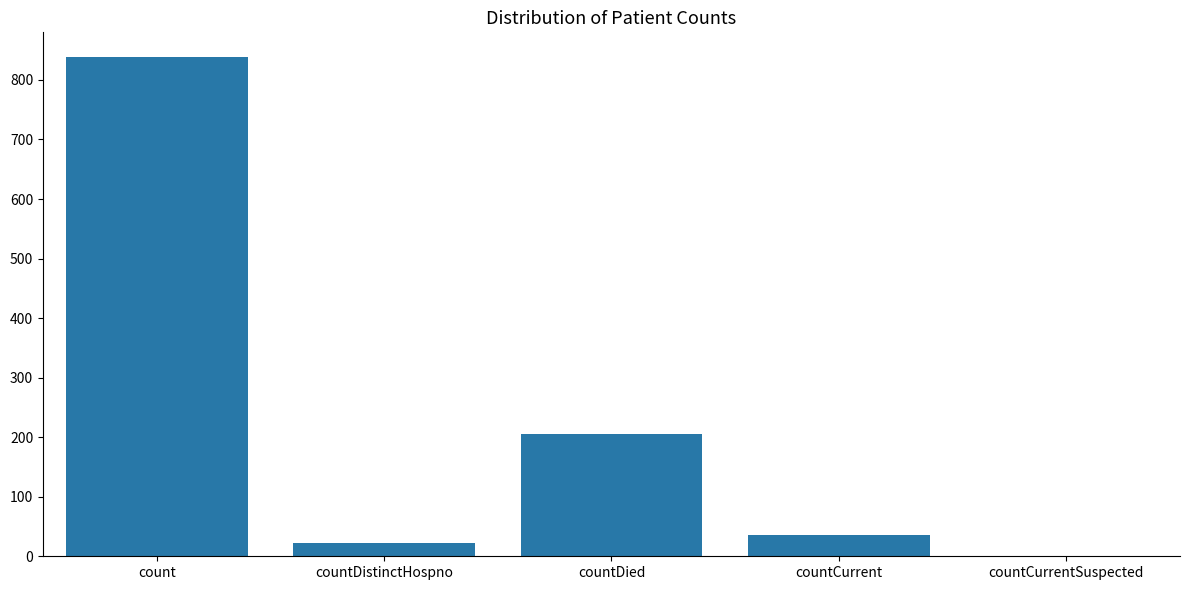

How many data points does each series have?

5